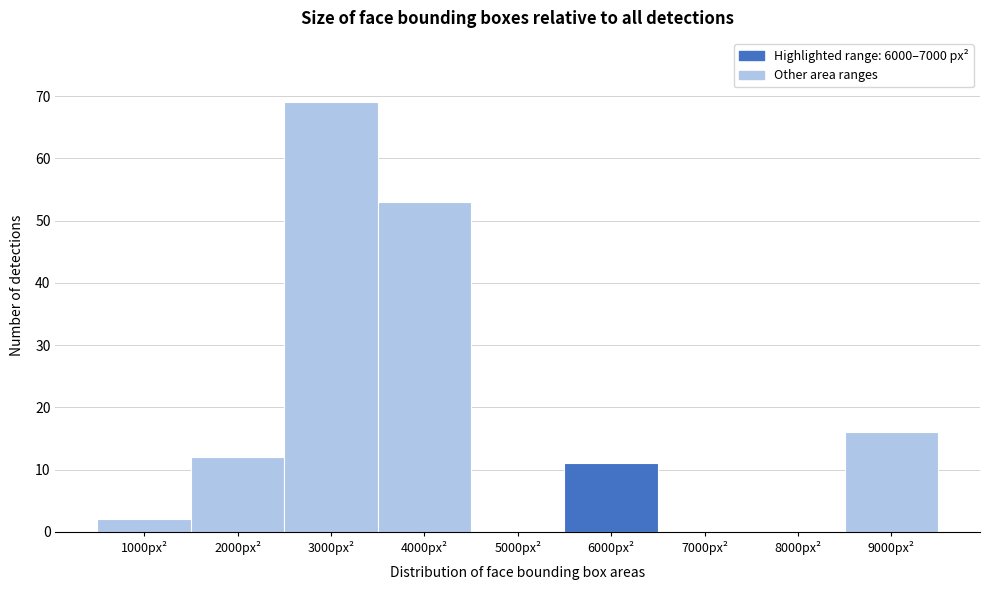

Reading left to right, transcribe all the data shown in this chart.

1000px²=2	2000px²=12	3000px²=69	4000px²=53	5000px²=0	6000px²=11	7000px²=0	8000px²=0	9000px²=16